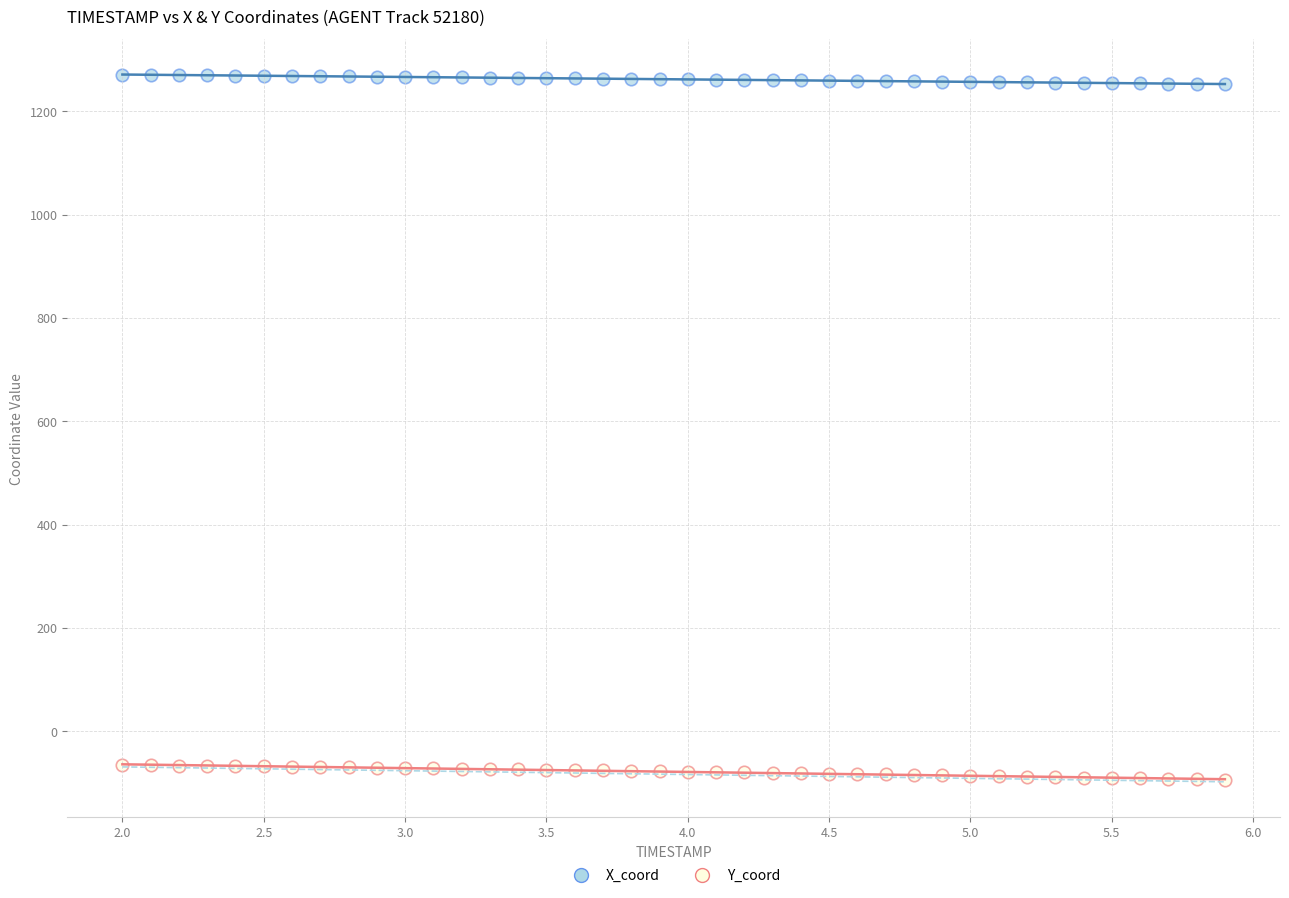

Across all data points, what is the range of X values (max minus min)?

3.9